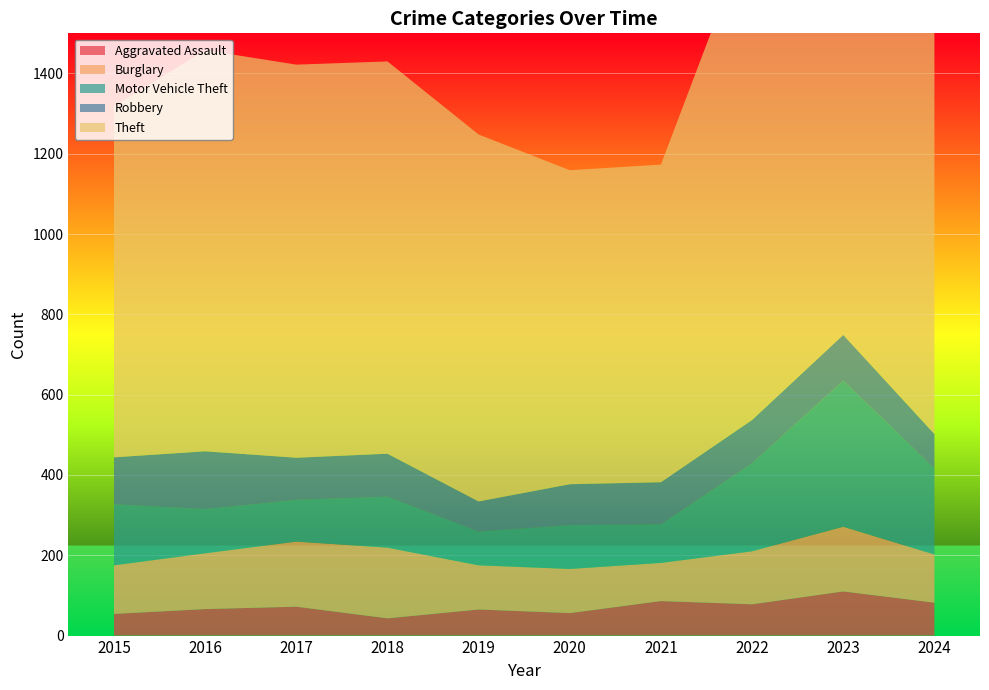

Reading right to left, list all the values displayed in this chart.

Aggravated Assault: 2024=82	2023=110	2022=78	2021=86	2020=56	2019=65	2018=43	2017=72	2016=66	2015=54
Burglary: 2024=120	2023=161	2022=132	2021=95	2020=110	2019=110	2018=176	2017=162	2016=139	2015=121
Motor Vehicle Theft: 2024=214	2023=364	2022=219	2021=96	2020=109	2019=84	2018=127	2017=104	2016=110	2015=152
Robbery: 2024=86	2023=114	2022=108	2021=105	2020=102	2019=75	2018=107	2017=105	2016=144	2015=117
Theft: 2024=1025	2023=1368	2022=1235	2021=791	2020=782	2019=914	2018=977	2017=979	2016=999	2015=874